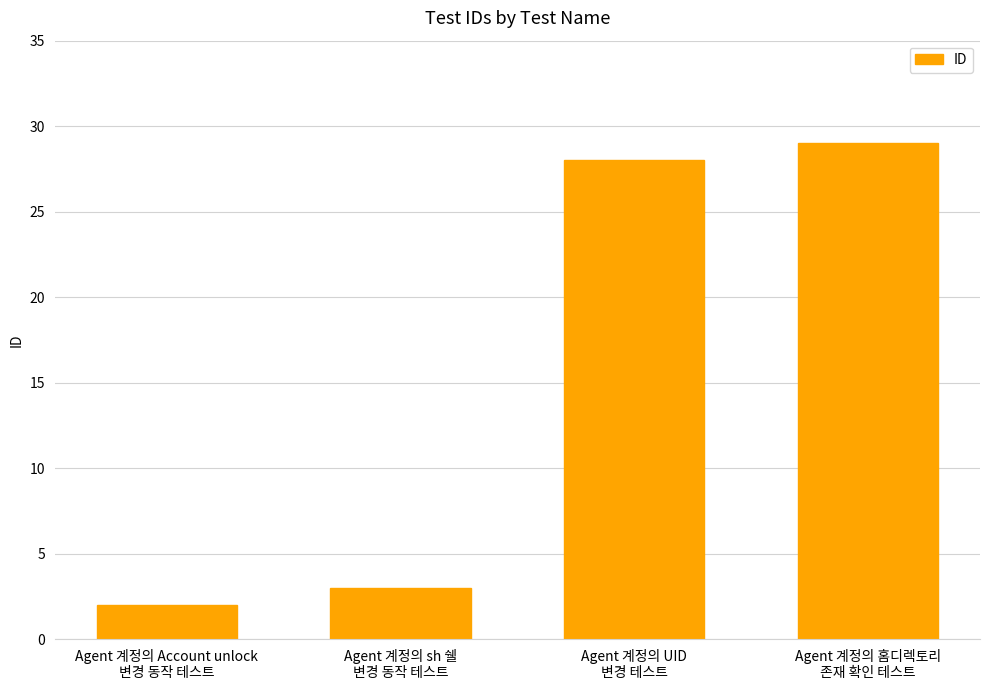

What is the difference between the values at Agent 계정의 UID
변경 테스트 and Agent 계정의 sh 쉘
변경 동작 테스트?

25